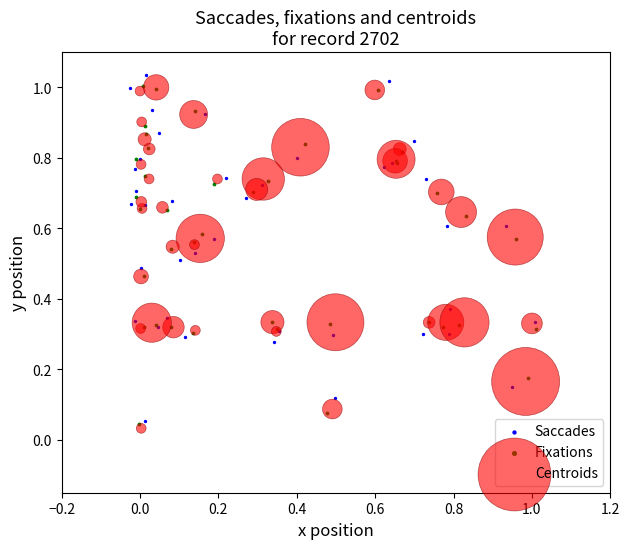

What are all the series names shown in the legend?

Saccades, Fixations, Centroids